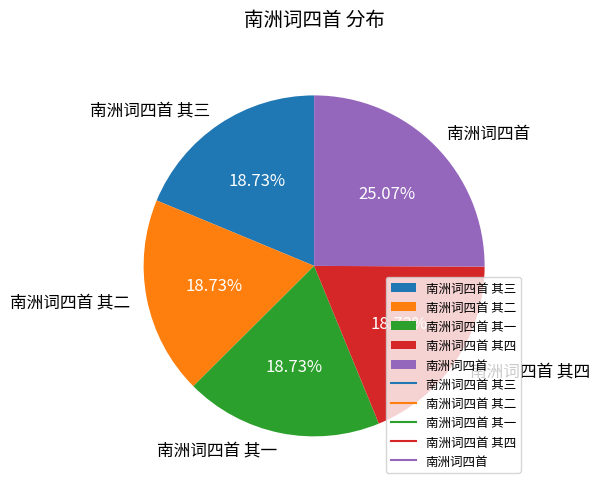

To the nearest percent, what is the average slice percentage?

20%